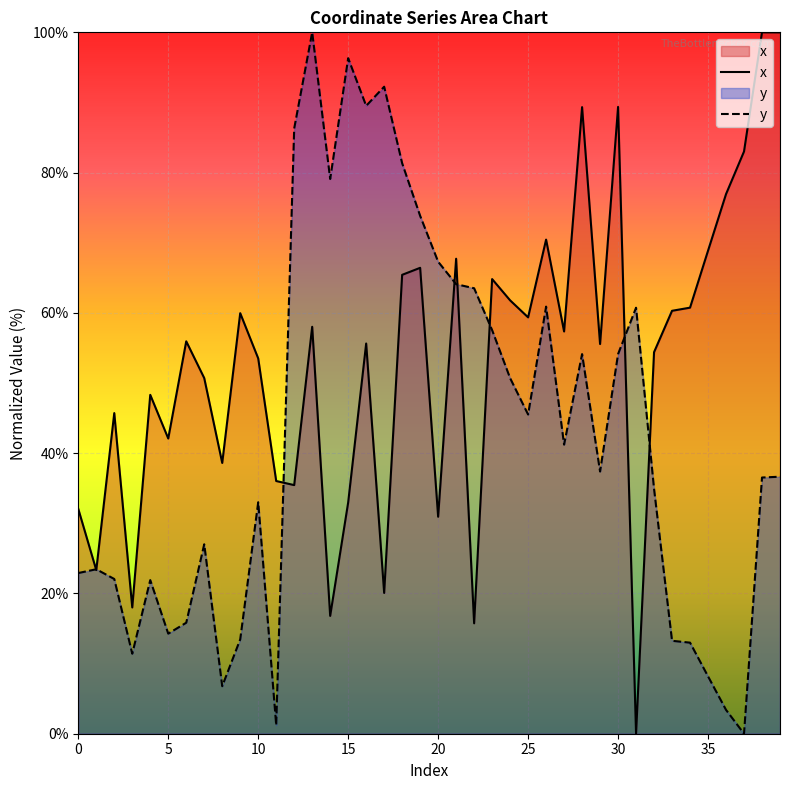

What is the spread (max minus min) of values at 34?

47.8